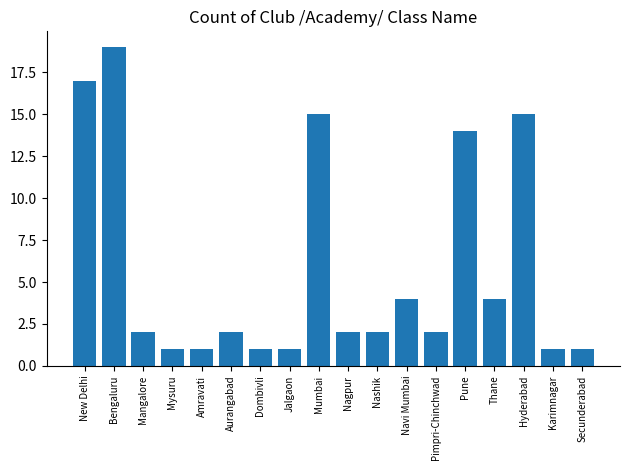

Which has a higher value, Secunderabad or Navi Mumbai?

Navi Mumbai